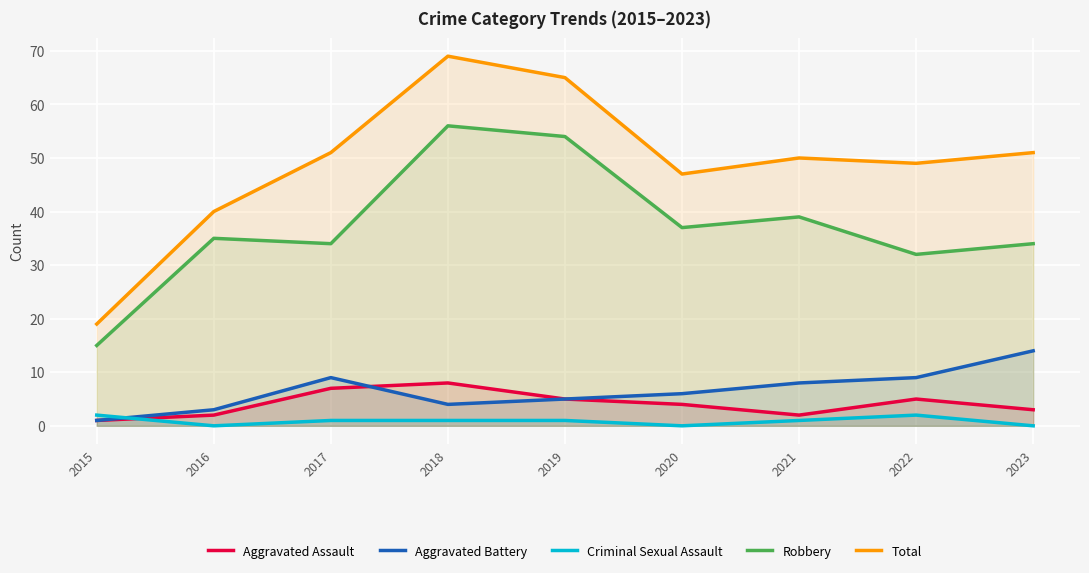

What are all the series names shown in the legend?

Aggravated Assault, Aggravated Battery, Criminal Sexual Assault, Robbery, Total